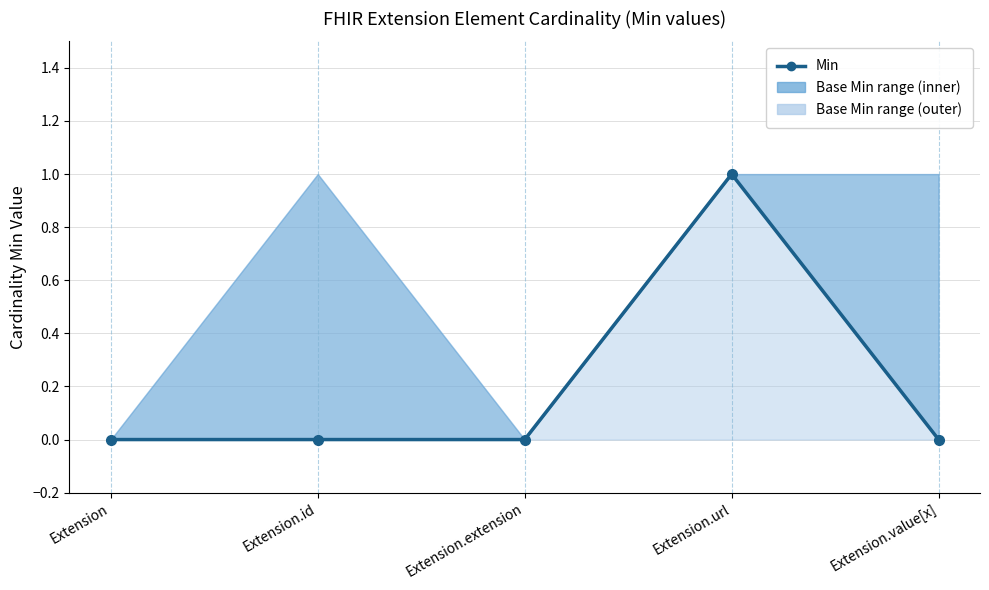

Does the chart display data point markers on the line(s)?

Yes